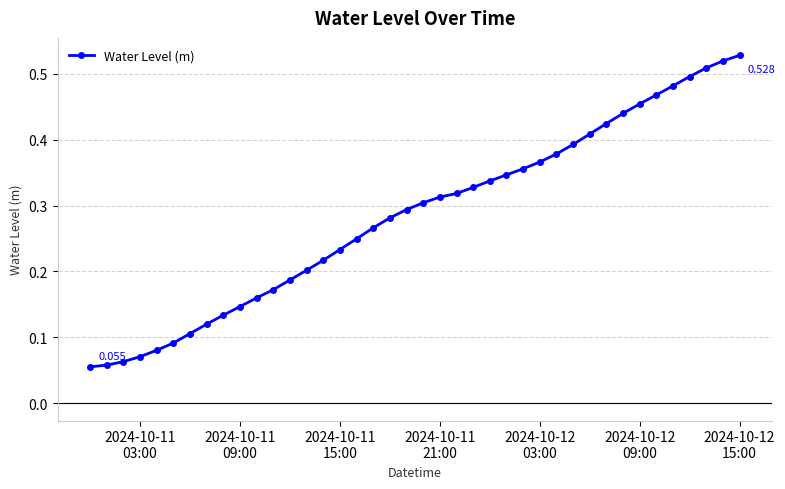

How many lines are shown in the chart?

1